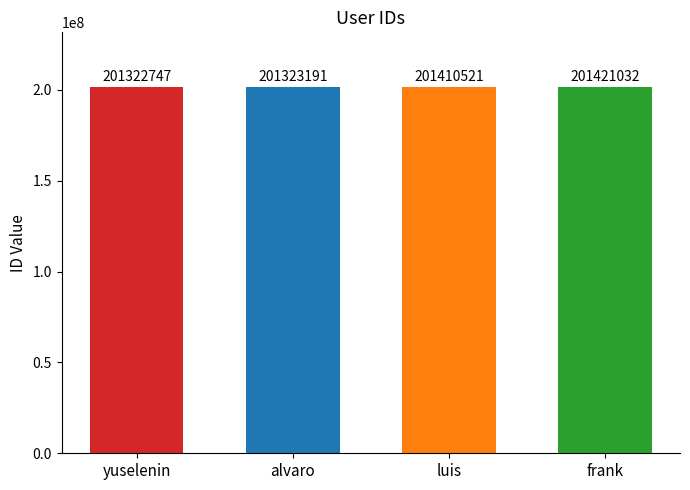

Reading left to right, transcribe all the data shown in this chart.

201322747	201323191	201410521	201421032